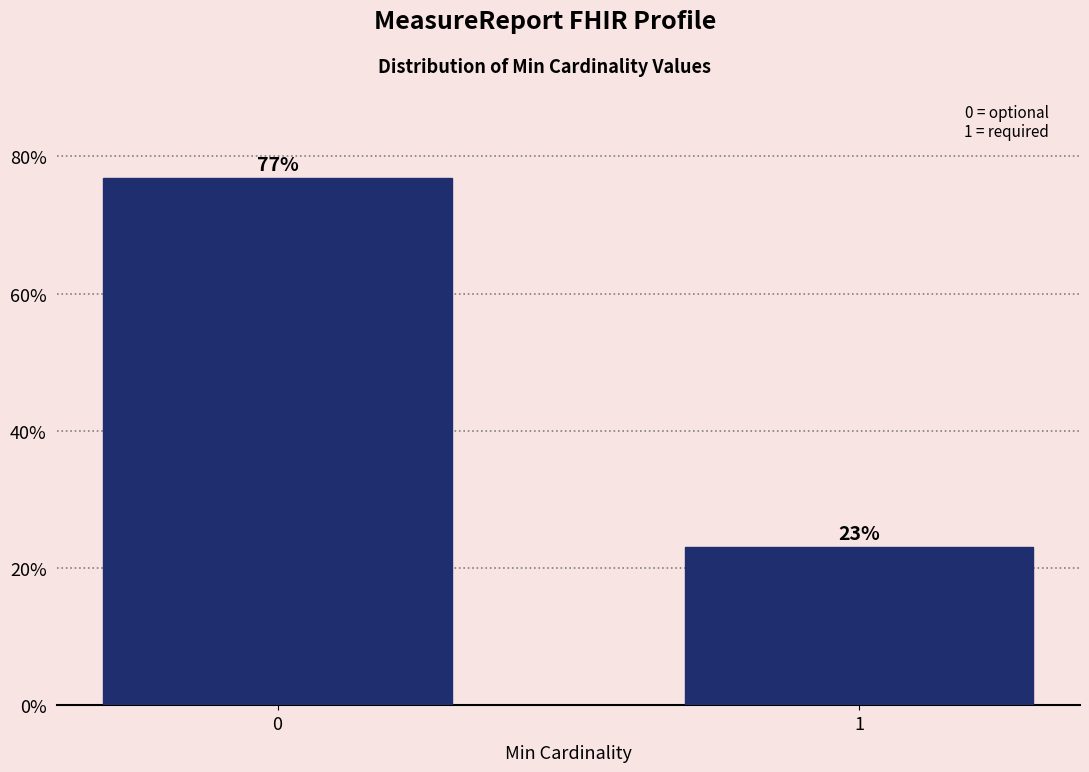

Rank the categories by value from lowest to highest.

1, 0